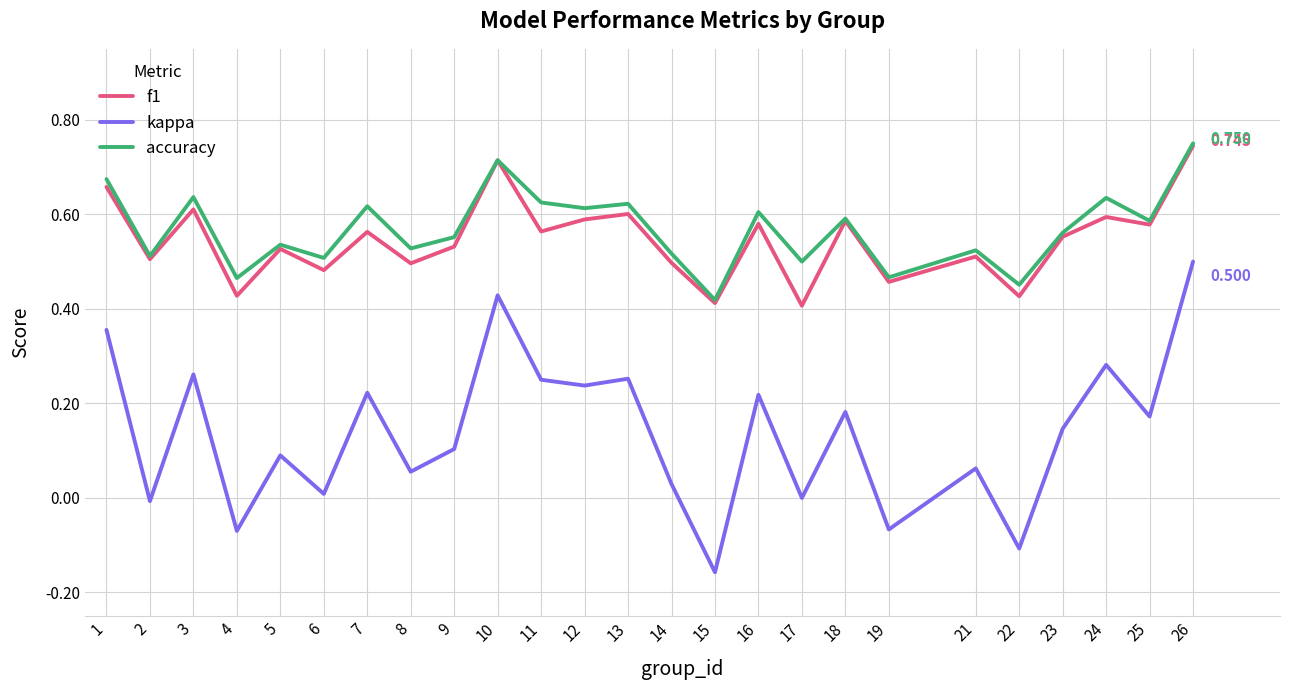

How many lines are shown in the chart?

3